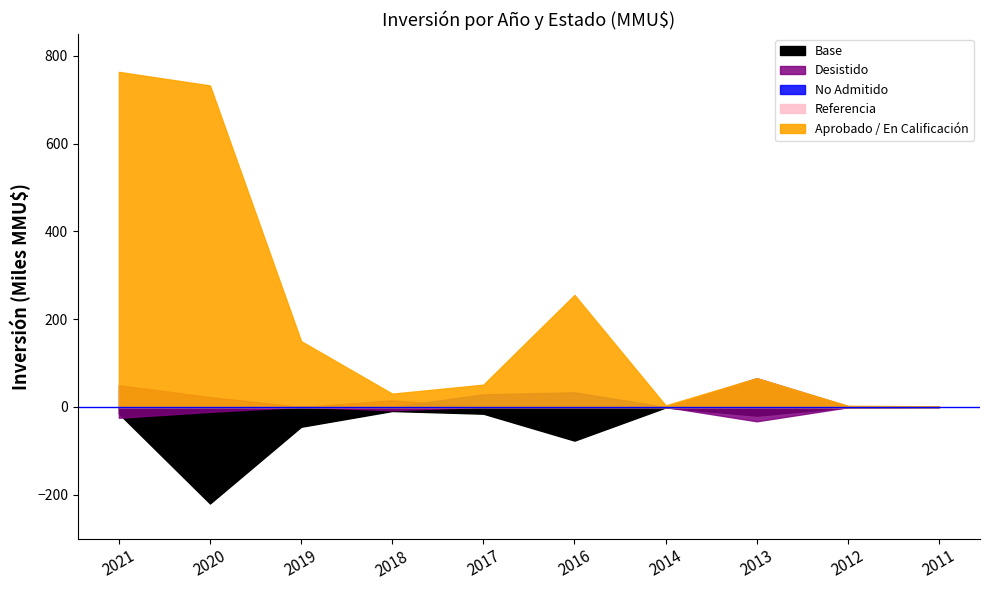

The value of Desistido at 2014 is 0. True or false?

True